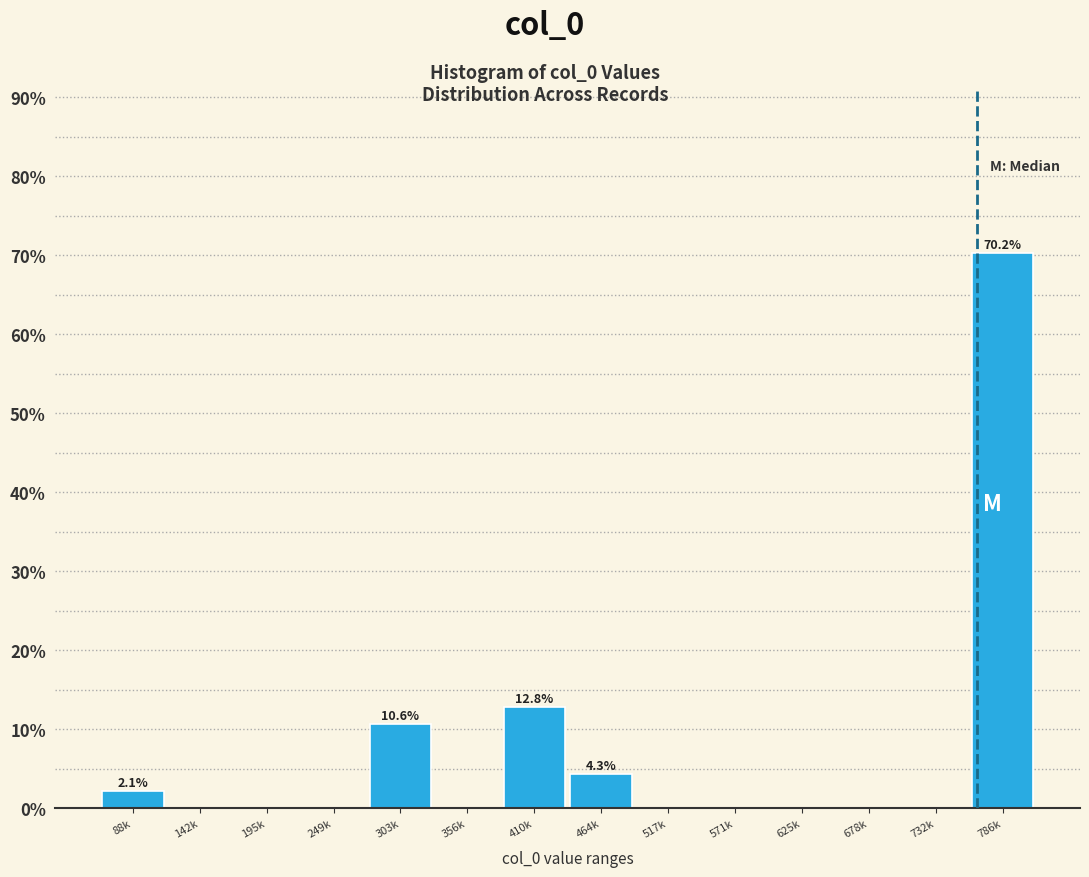

Reading left to right, extract all data points from this chart.

88k=2.1	142k=0.0	195k=0.0	249k=0.0	303k=10.6	356k=0.0	410k=12.8	464k=4.3	517k=0.0	571k=0.0	625k=0.0	678k=0.0	732k=0.0	786k=70.2